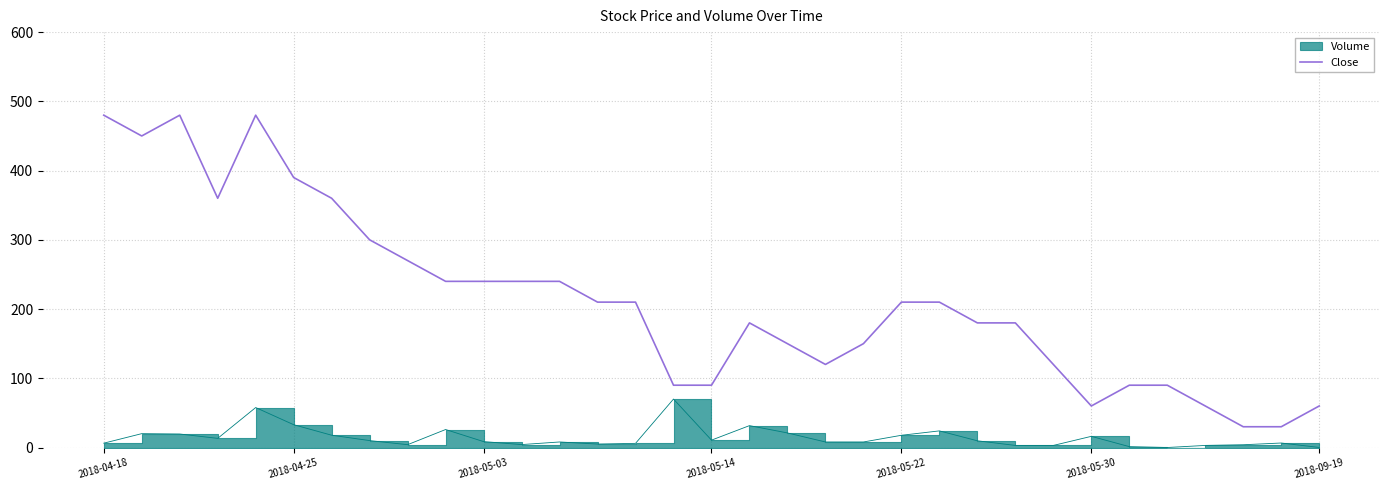

The Close series shows 390.0 at 2018-04-25. True or false?

True